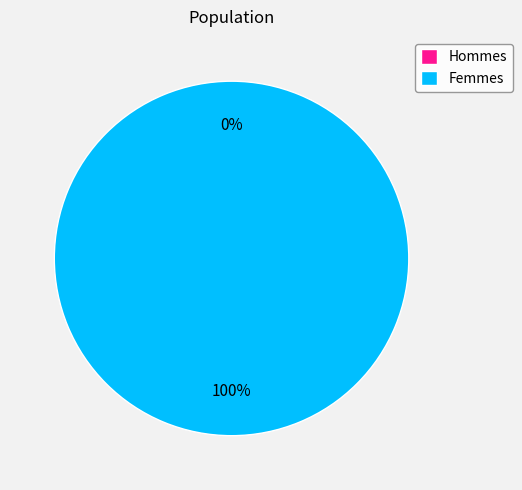

Count the number of slices in the pie.

2